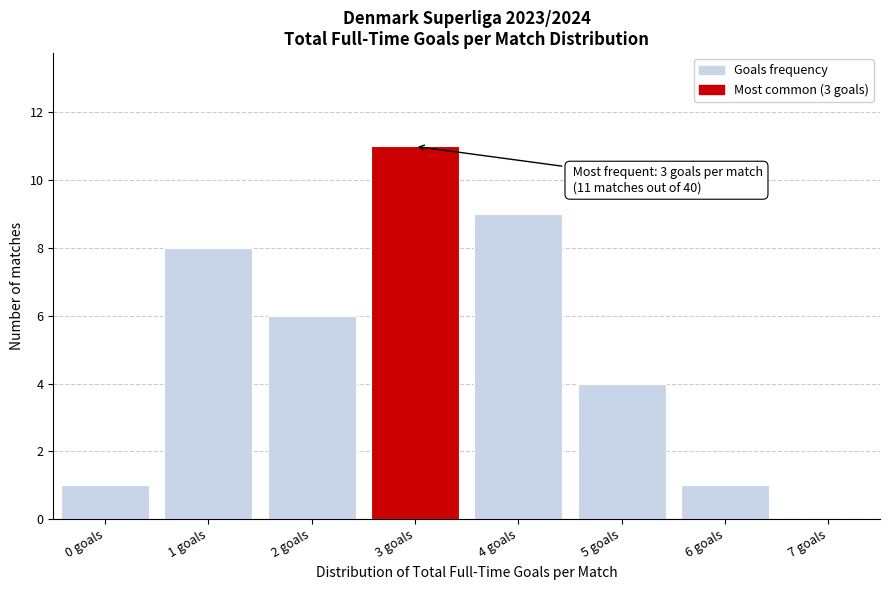

Over which range of the x-axis is the bar tallest?

2.5 to 3.5